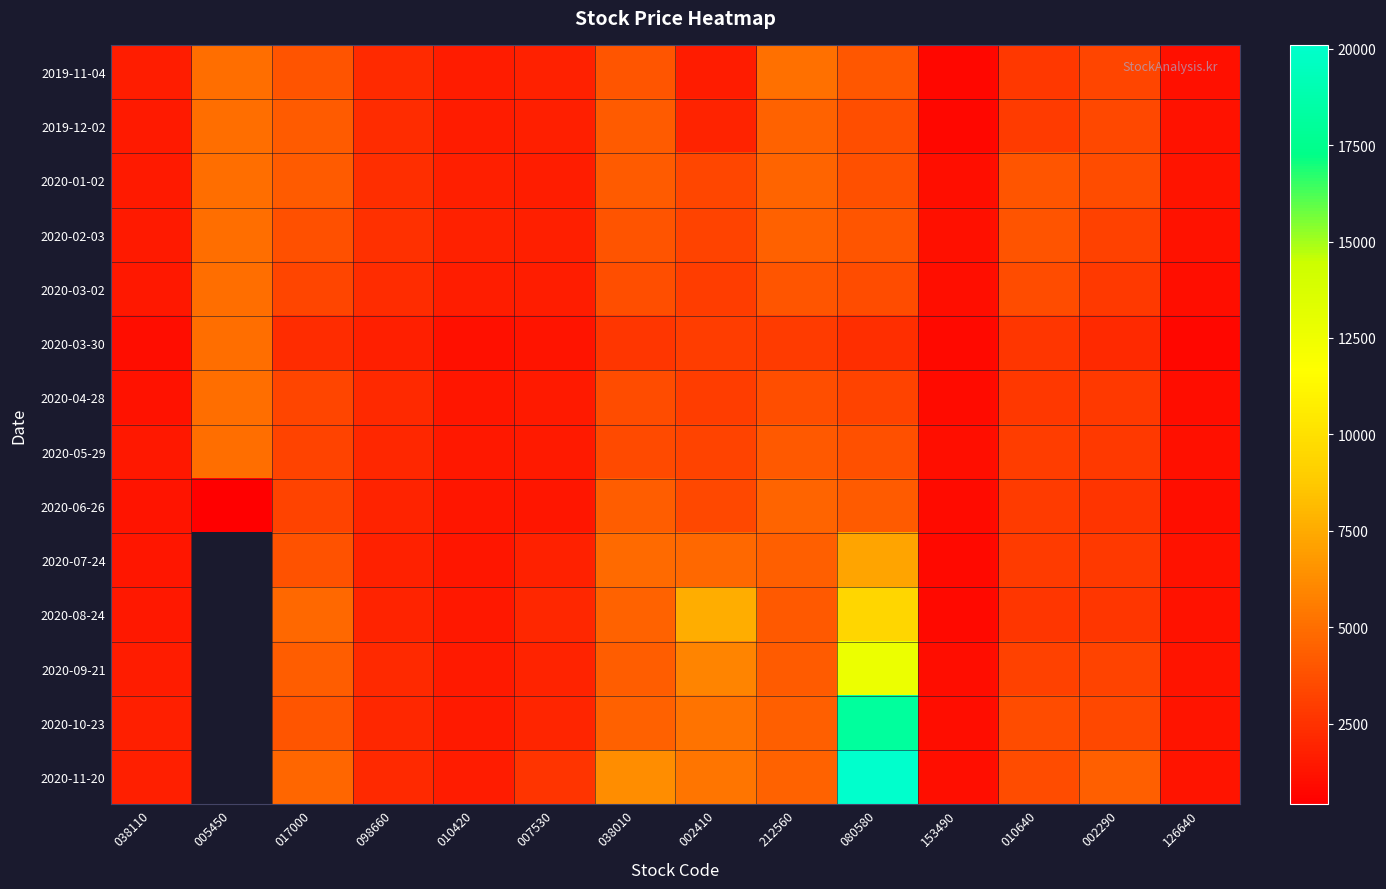

What is the approximate value of 2020-03-02 at 005450?

4945.0